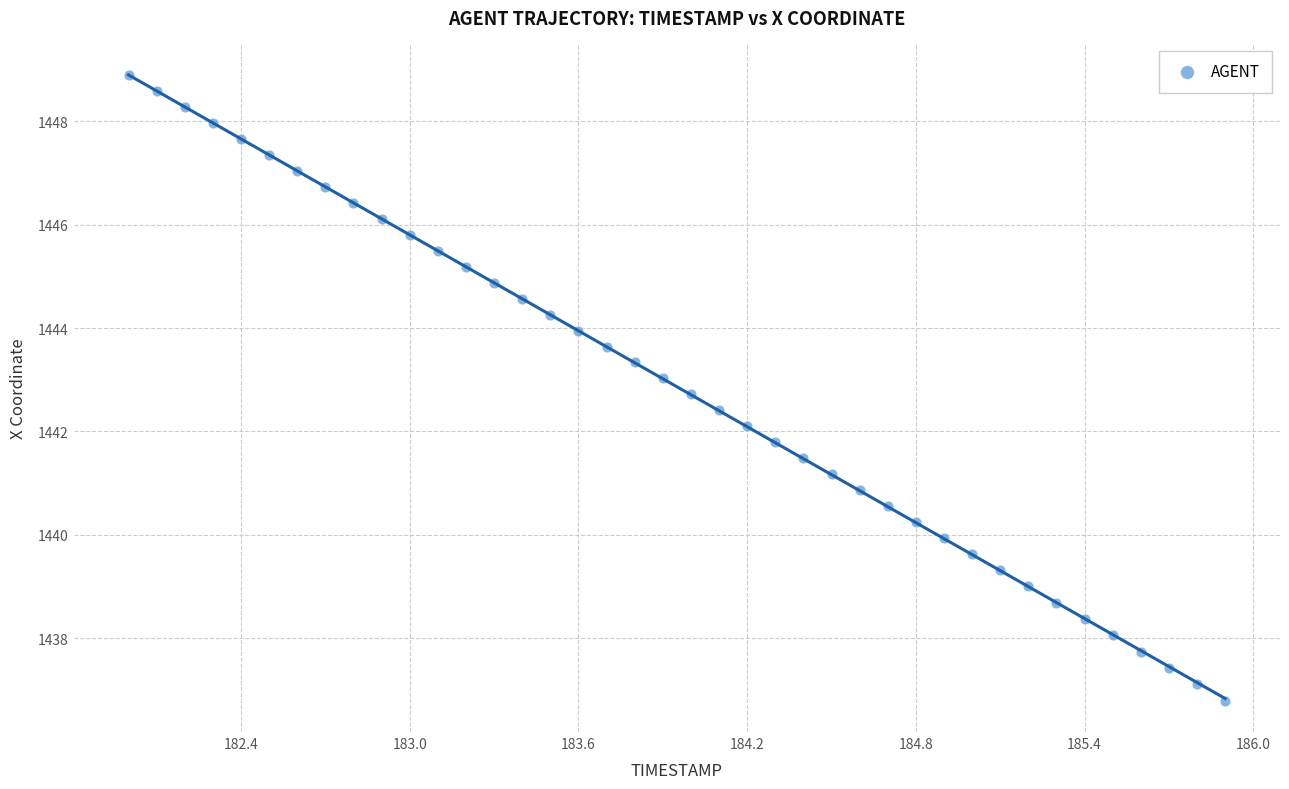

What is the range of Y values (max minus min)?

12.1